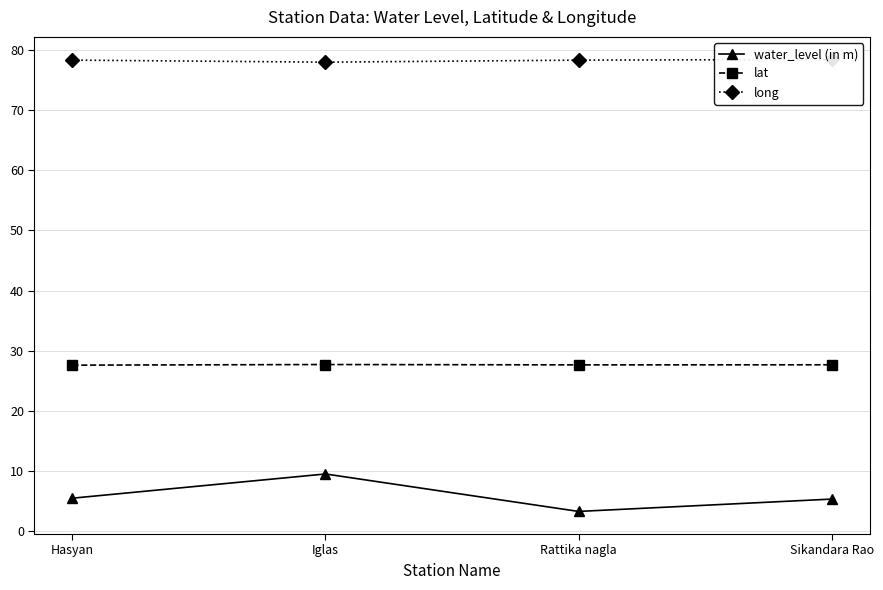

The lat series shows 27.6 at Hasyan. True or false?

True